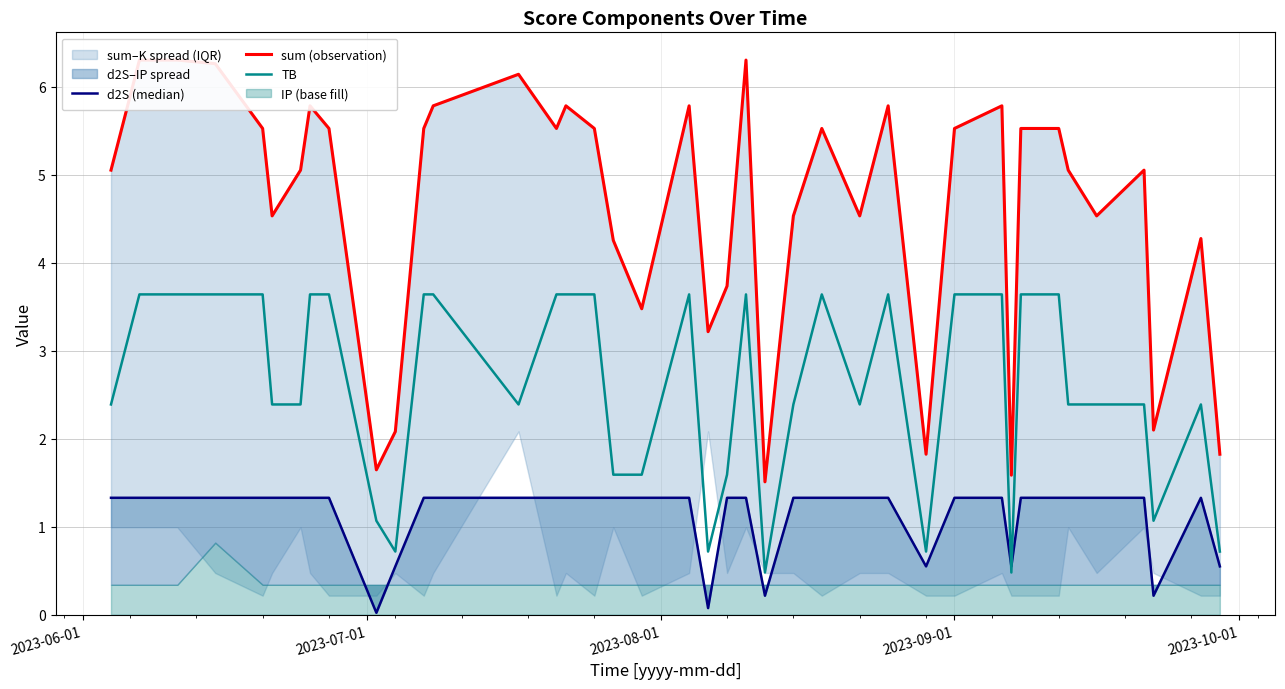

Reading left to right, extract all data points from this chart.

d2S (median): 1.3	1.3	1.3	1.3	1.3	1.3	1.3	1.3	1.3	0.0	0.5	1.3	1.3	1.3	1.3	1.3	1.3	1.3	1.3	1.3	0.1	1.3	1.3	0.2	1.3	1.3	1.3	1.3	0.5	1.3	1.3	0.5	1.3	1.3	1.3	1.3	1.3	0.2	1.3	0.5
sum (observation): 5.1	6.3	6.3	6.3	5.5	4.5	5.1	5.8	5.5	1.6	2.1	5.5	5.8	6.1	5.5	5.8	5.5	4.3	3.5	5.8	3.2	3.7	6.3	1.5	4.5	5.5	4.5	5.8	1.8	5.5	5.8	1.6	5.5	5.5	5.1	4.5	5.1	2.1	4.3	1.8
TB: 2.4	3.6	3.6	3.6	3.6	2.4	2.4	3.6	3.6	1.1	0.7	3.6	3.6	2.4	3.6	3.6	3.6	1.6	1.6	3.6	0.7	1.6	3.6	0.5	2.4	3.6	2.4	3.6	0.7	3.6	3.6	0.5	3.6	3.6	2.4	2.4	2.4	1.1	2.4	0.7